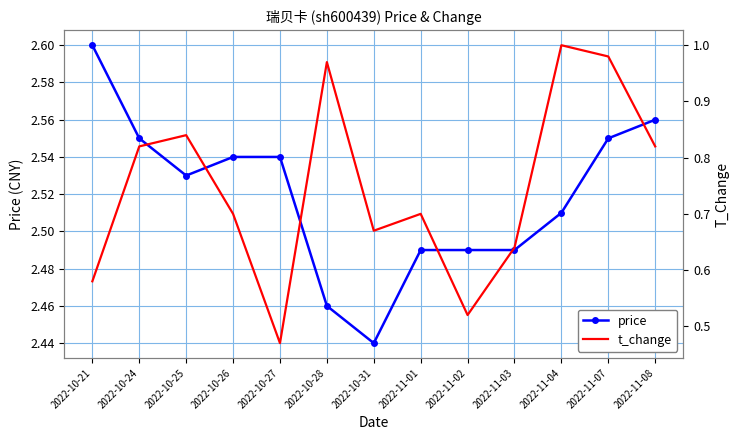

The t_change series shows 1.0 at 2022-11-07. True or false?

True